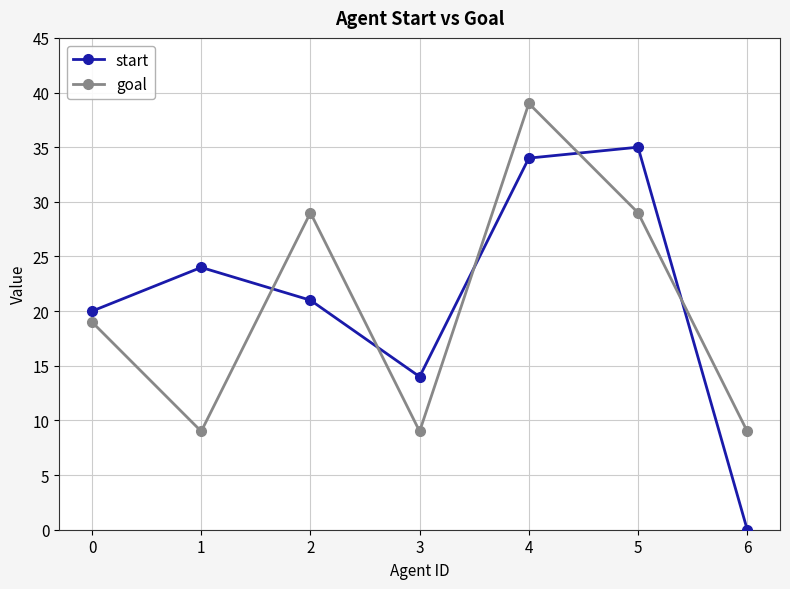

Which series has the largest total across all categories?

start